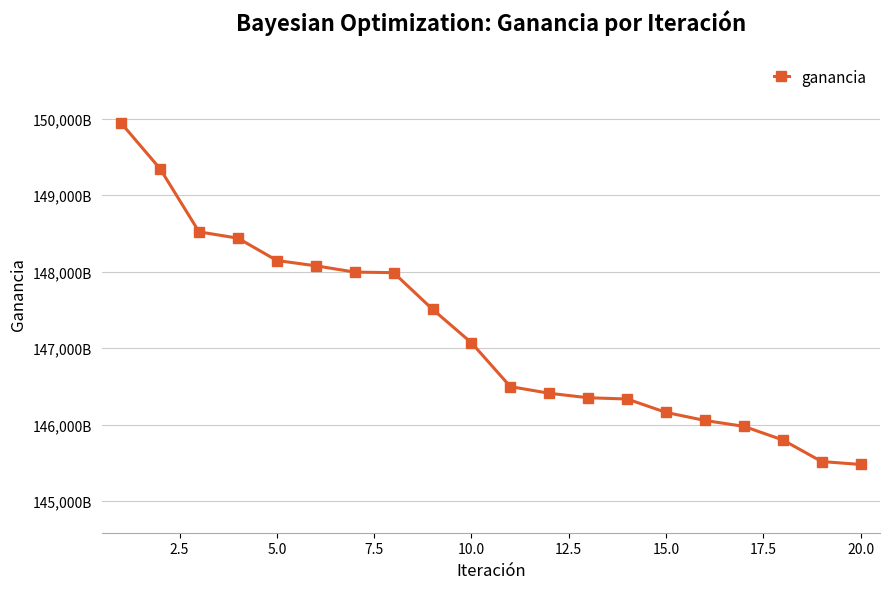

True or false: the data has more than 2 interior local peaks.

False